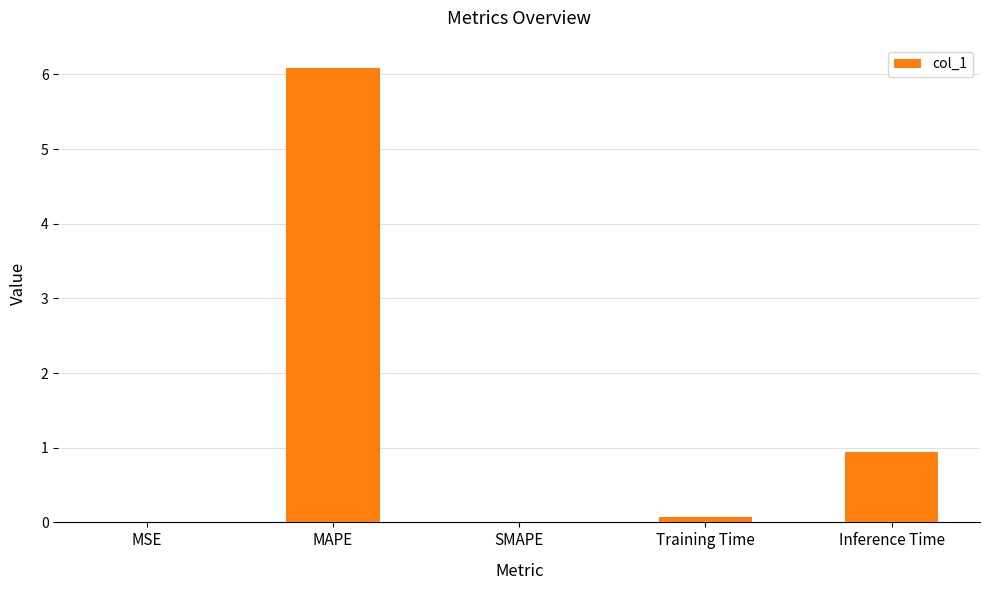

What is the approximate value at MAPE?

6.1